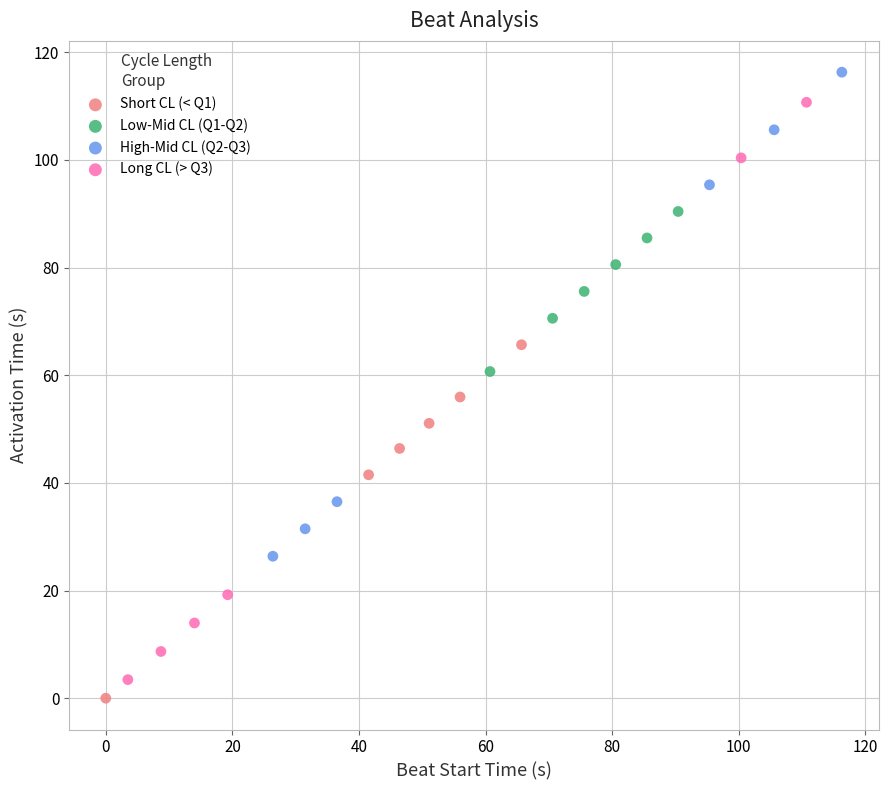

Which series contains the lowest Y value?

Short CL (< Q1)